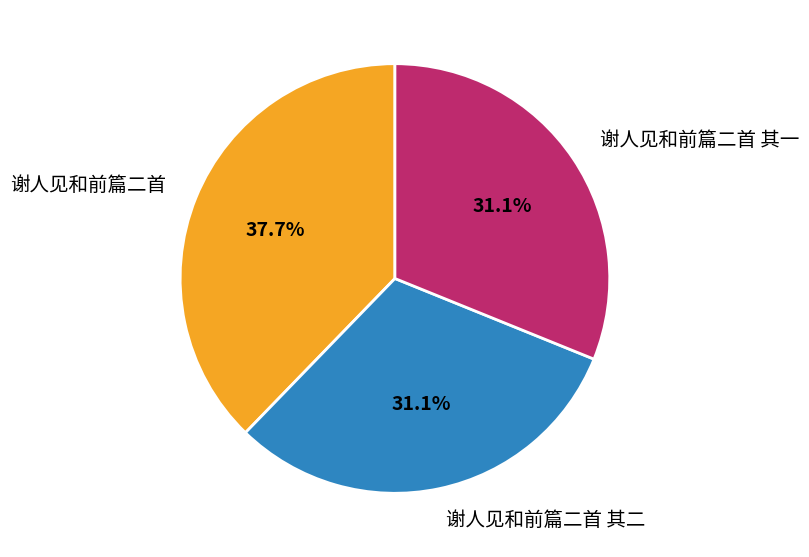

To the nearest percent, what is the difference between the largest and smallest slice percentages?

7%